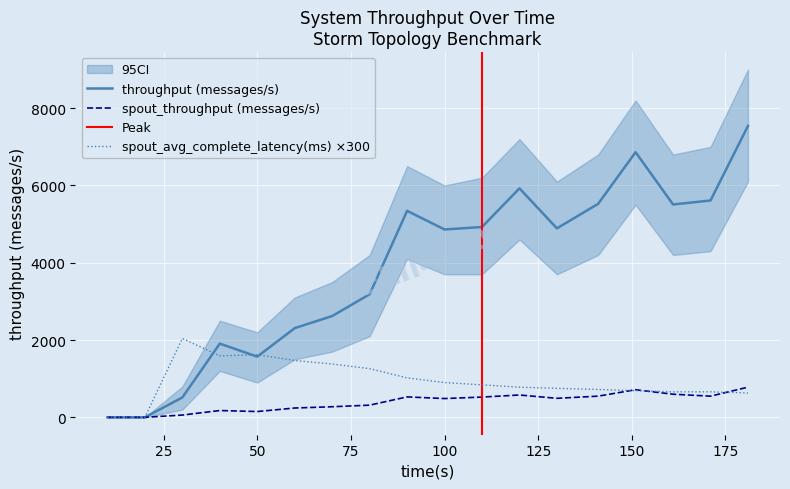

How many data points does each series have?

18